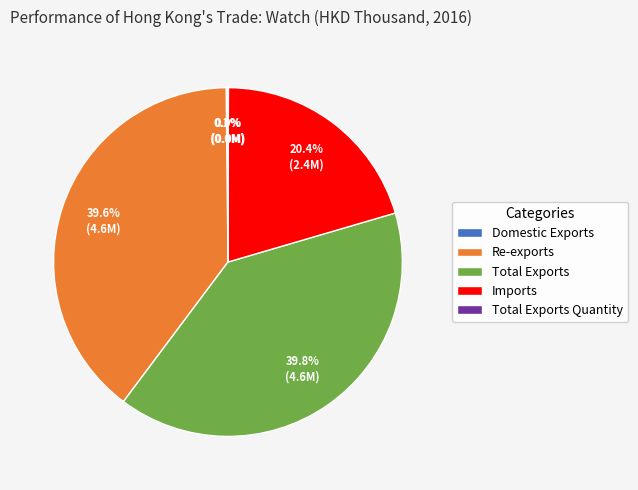

Do Total Exports and Re-exports together represent more than half of the pie?

Yes